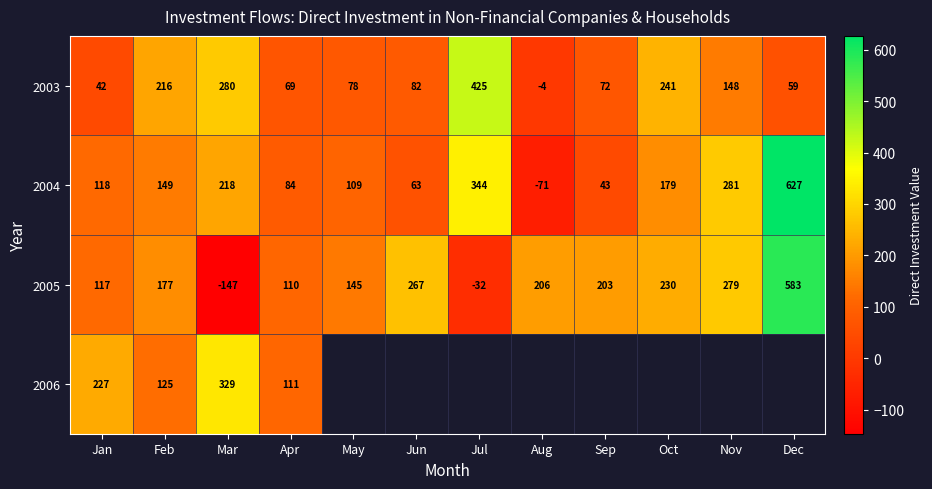

True or false: 2004 has a value of 35 at Jun.

False